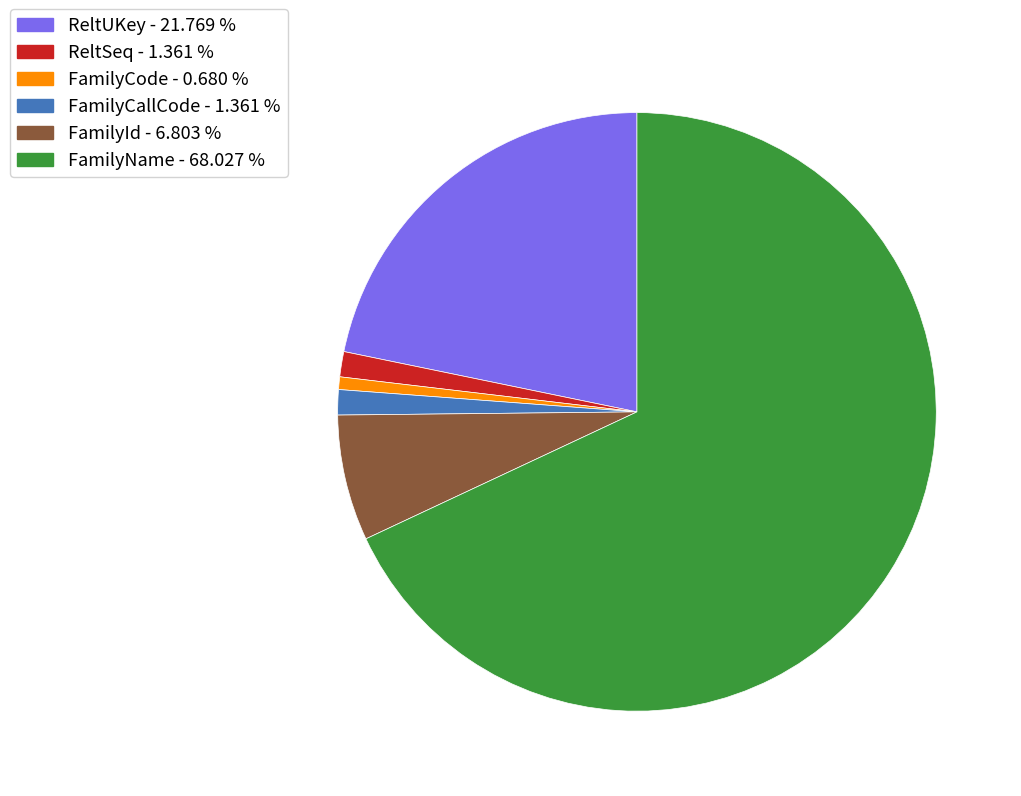

Does any single category account for the majority?

Yes